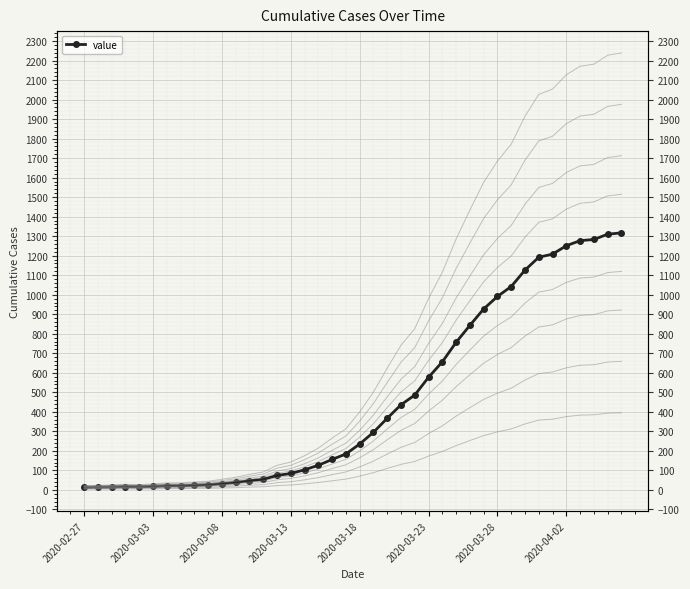

What is the difference between the values at 35 and 22?

884